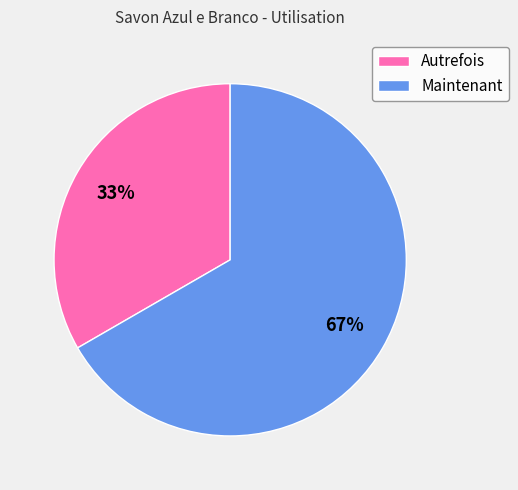

Which category has the smallest portion of the pie?

Autrefois